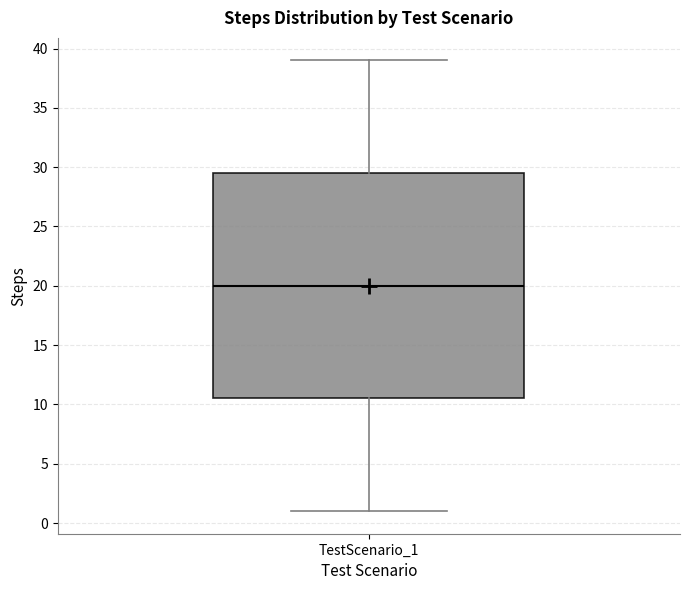

Transcribe this box plot: give where the median line is, the range the box spans, and where the two whiskers end, as read against the y-axis. The values are not printed on the chart, so give them approximately, as read against the axis.

median 20.0, box 10.5 to 29.5, whiskers 1.0 to 39.0